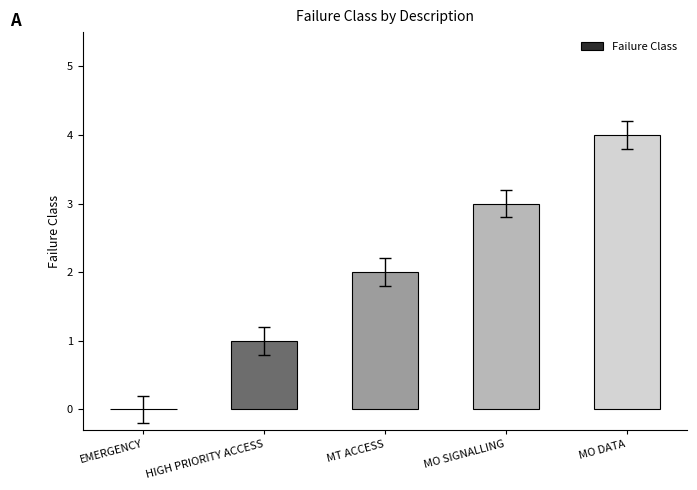

Reading left to right, what are all the values shown in this chart?

0	1	2	3	4